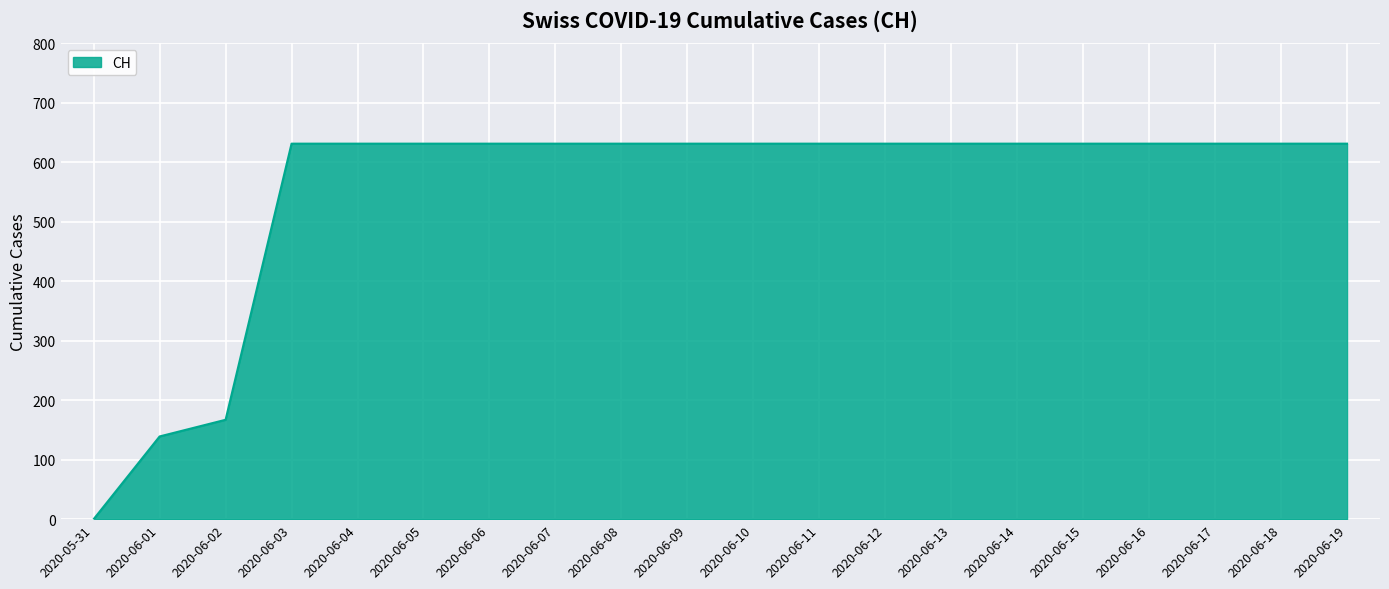

Is it true that the value at 2020-06-07 is 258?

False